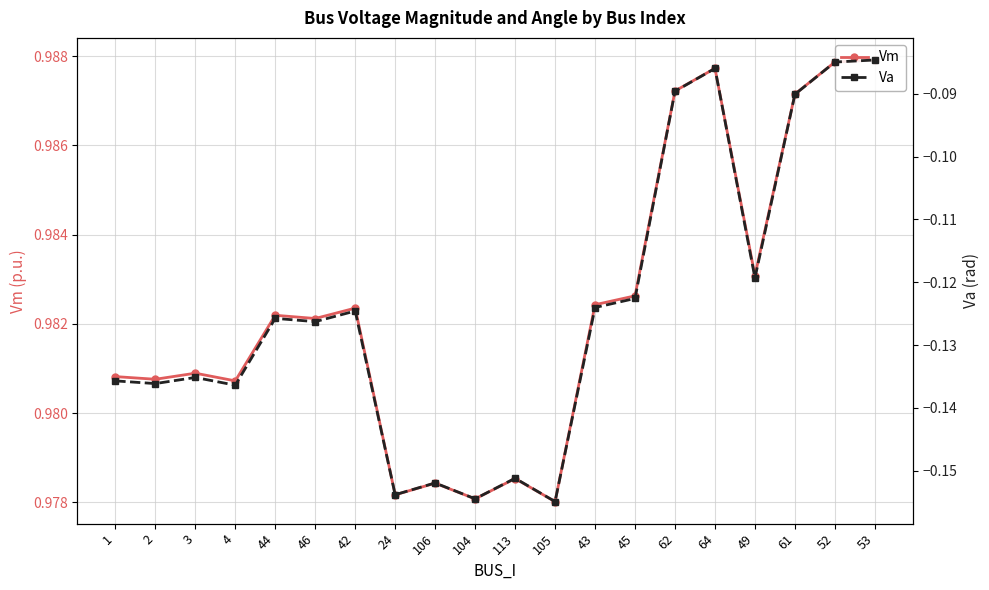

What is the minimum value shown in the chart?

-0.2